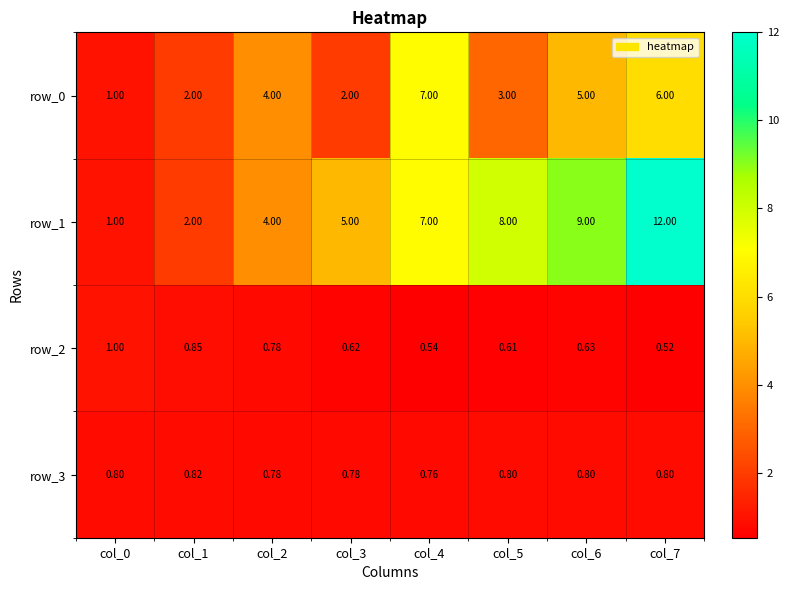

Is the value of row_0 at col_0 greater than the value of row_2 at col_3?

Yes